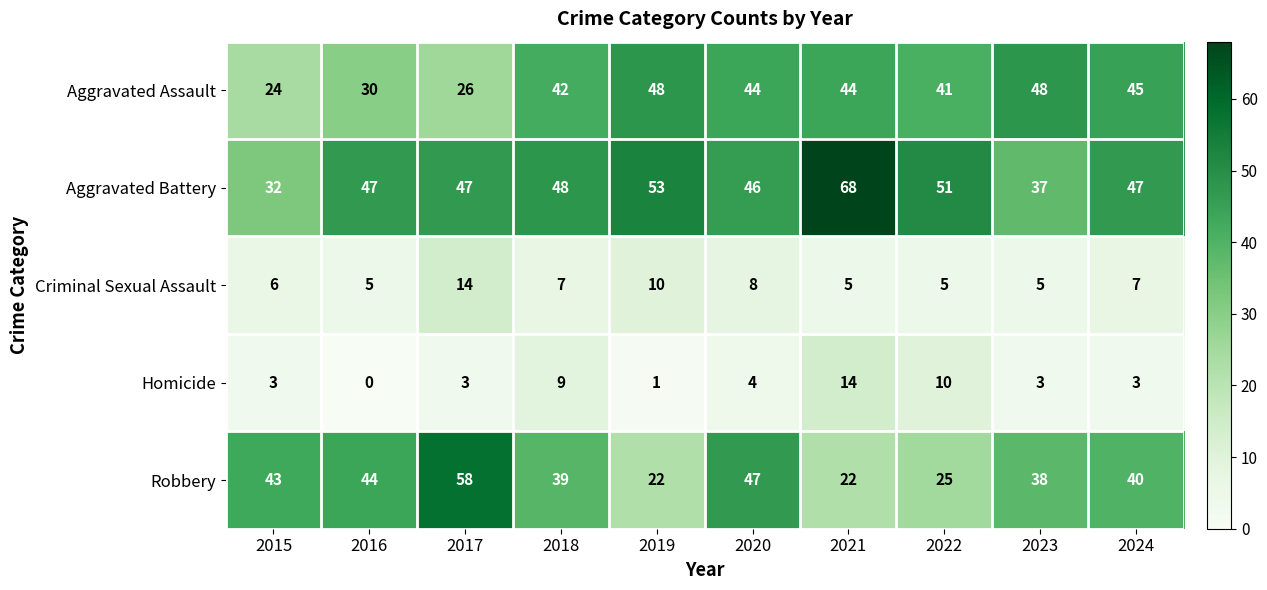

What is the greatest value displayed?

68